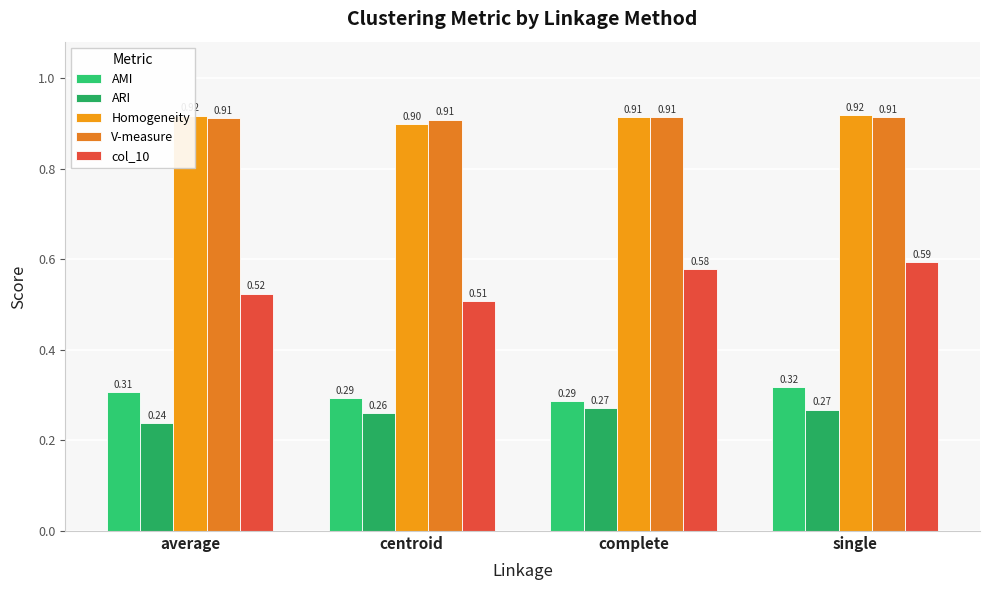

What is the sum of the ARI values at average and complete?

0.5